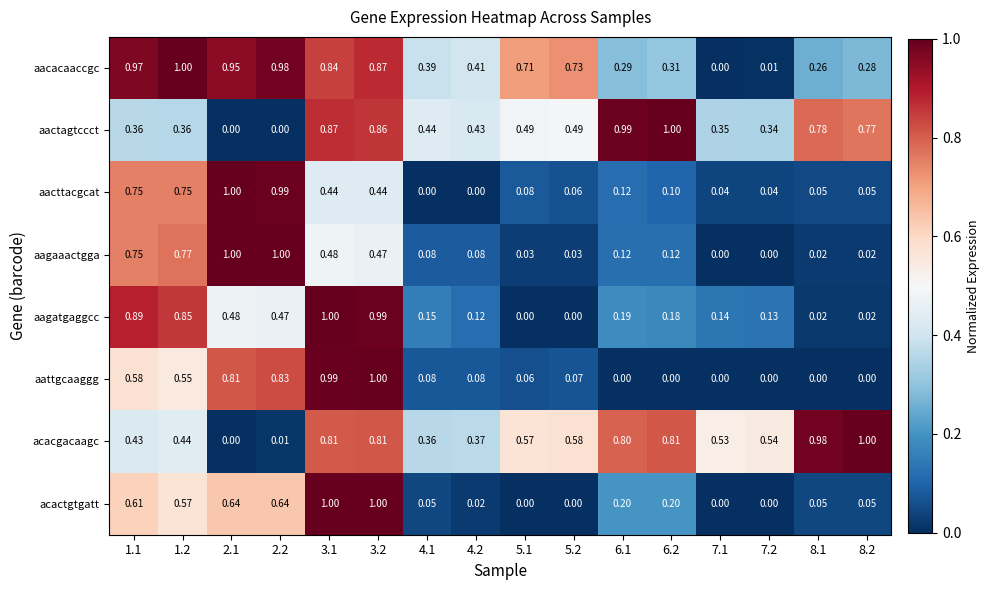

Which series changed the most between 6.2 and 8.2?

aactagtccct